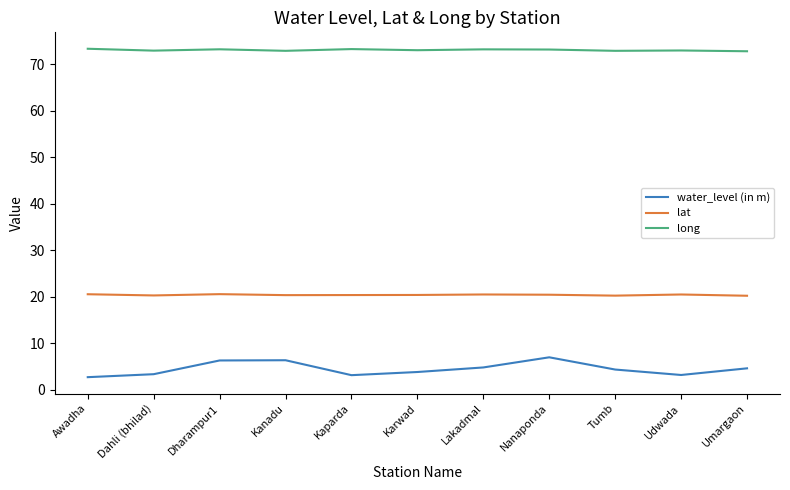

Count the number of data series in this chart.

3